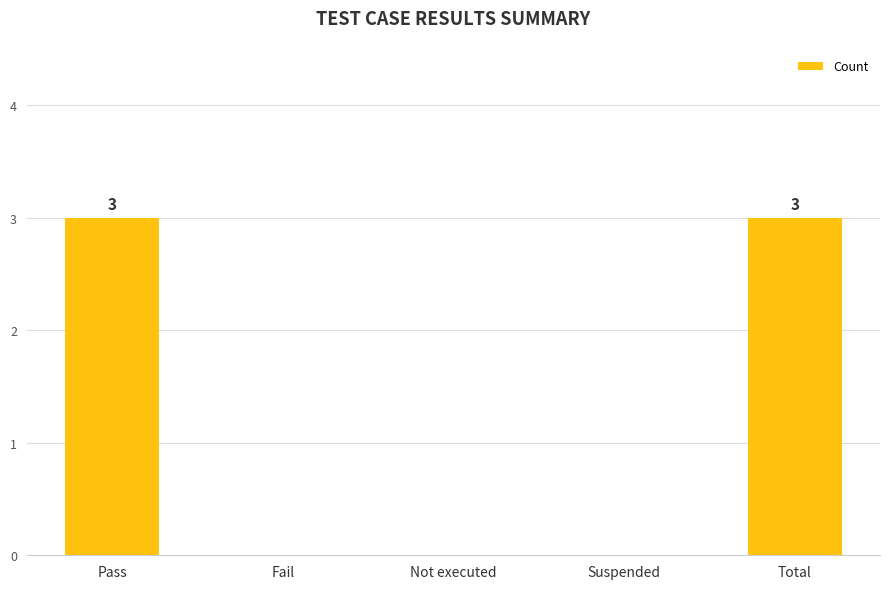

True or false: the data shows 4 at Total.

False